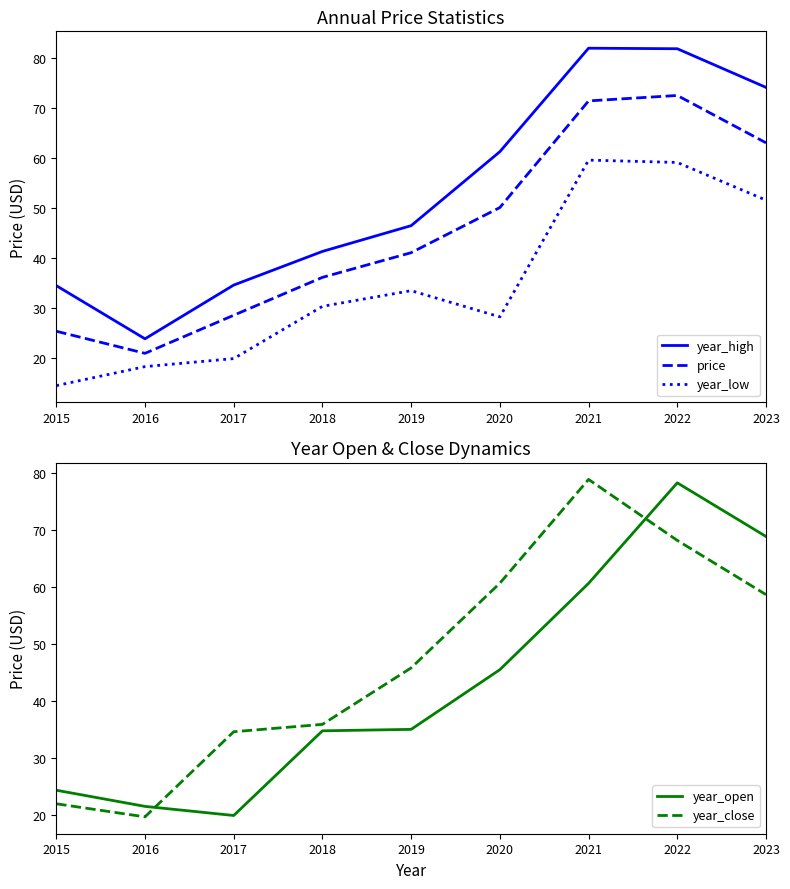

Does the chart have visible grid lines?

No